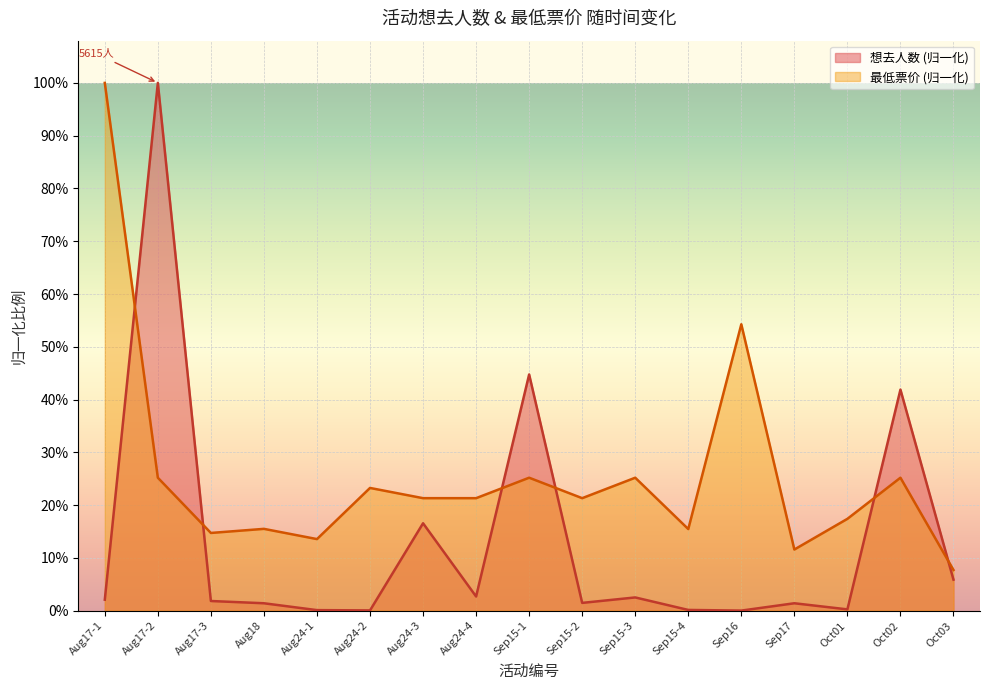

What is the value of the 最低票价 point at the 1st from the left?

1.0